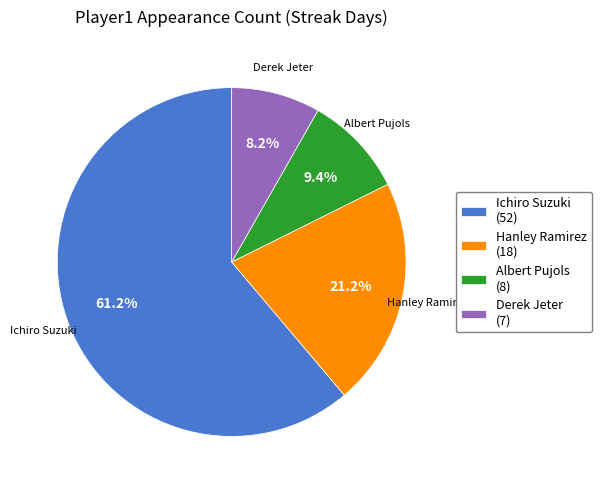

What percentage is the Albert Pujols slice, to the nearest percent?

9%